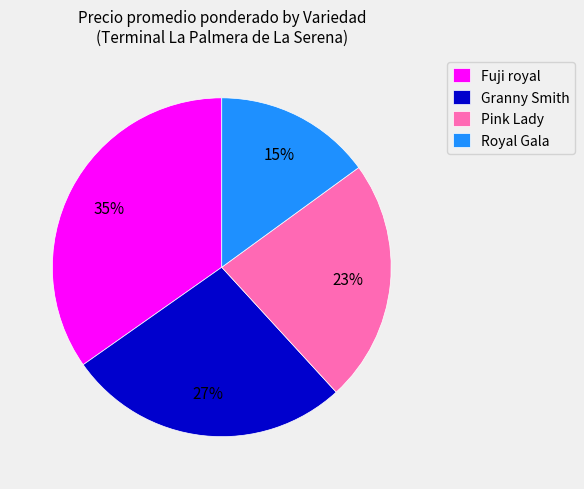

Do Pink Lady and Royal Gala together represent more than half of the pie?

No